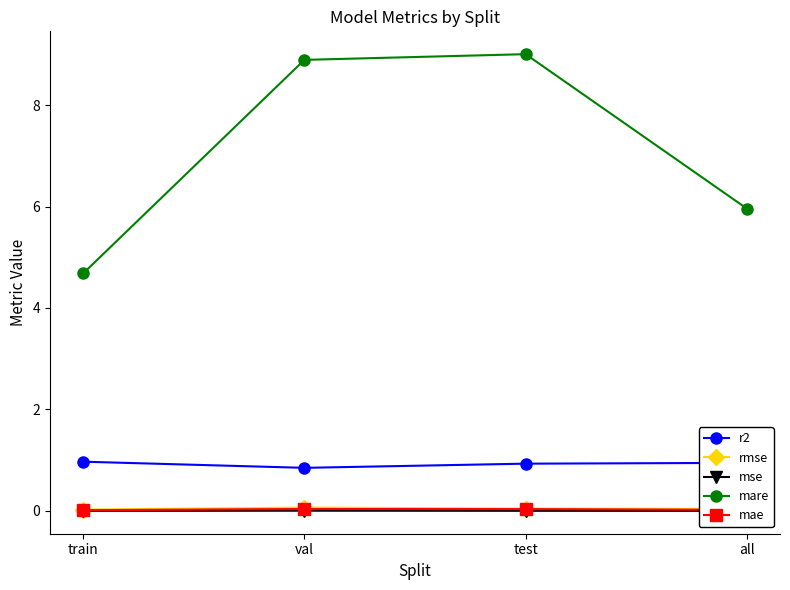

The r2 series shows 0.4 at test. True or false?

False